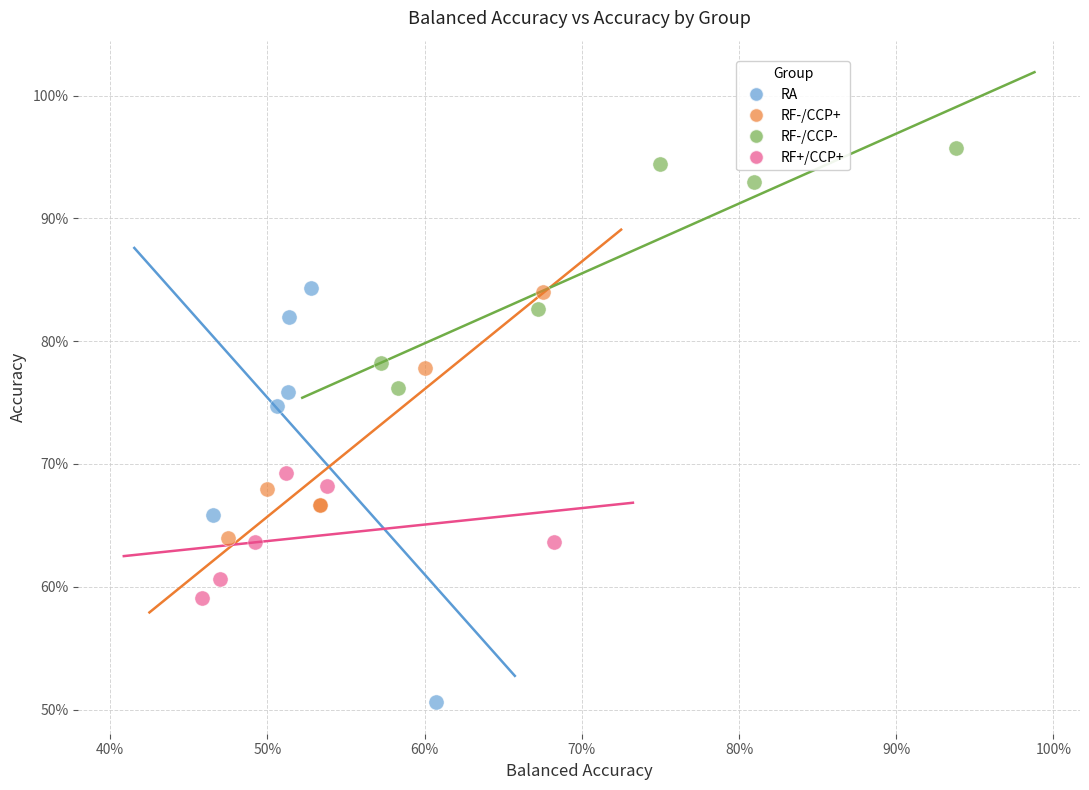

What are all the series names shown in the legend?

RA, RF-/CCP+, RF-/CCP-, RF+/CCP+